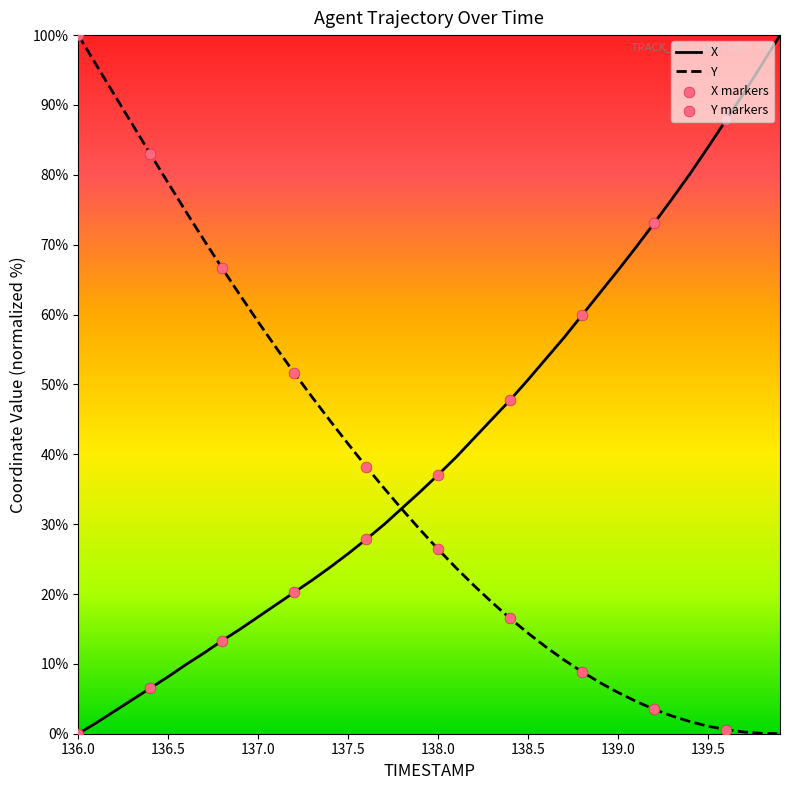

What is the maximum value for X?

100.0